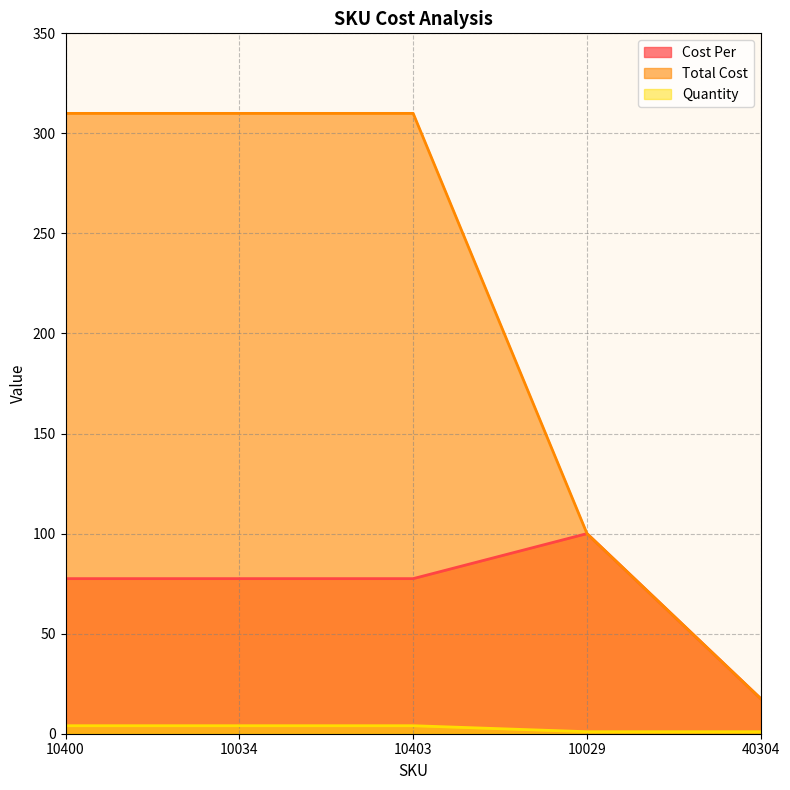

The Cost Per series shows 17.5 at 40304. True or false?

True